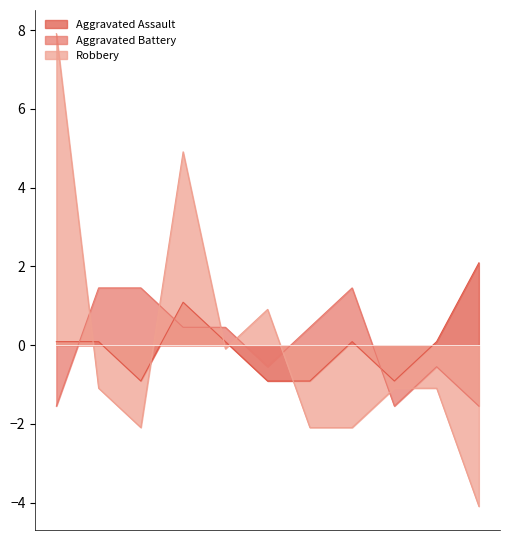

Reading left to right, extract all data points from this chart.

Aggravated Assault: 2015=0.1	2016=0.1	2017=-0.9	2018=1.1	2019=0.1	2020=-0.9	2021=-0.9	2022=0.1	2023=-0.9	2024=0.1	2025=2.1
Aggravated Battery: 2015=-1.5	2016=1.5	2017=1.5	2018=0.5	2019=0.5	2020=-0.5	2021=0.5	2022=1.5	2023=-1.5	2024=-0.5	2025=-1.5
Robbery: 2015=7.9	2016=-1.1	2017=-2.1	2018=4.9	2019=-0.1	2020=0.9	2021=-2.1	2022=-2.1	2023=-1.1	2024=-1.1	2025=-4.1